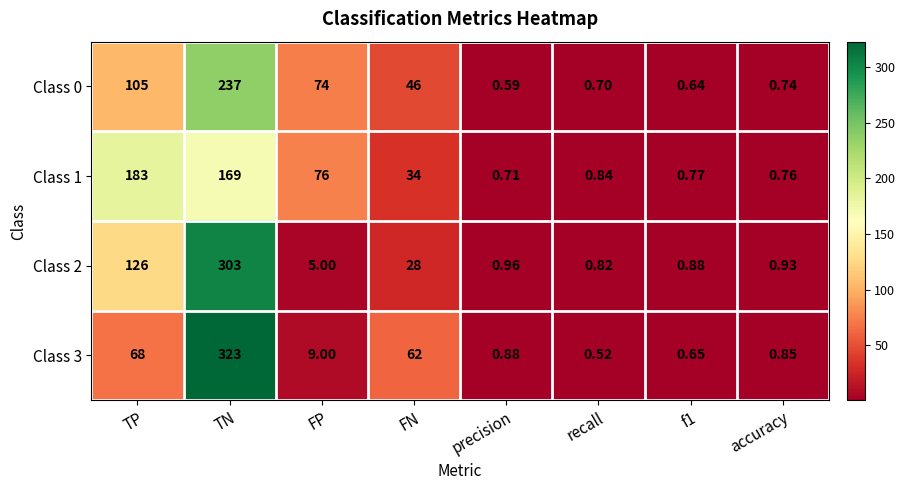

At which label does Class 3 first exceed 9?

TP